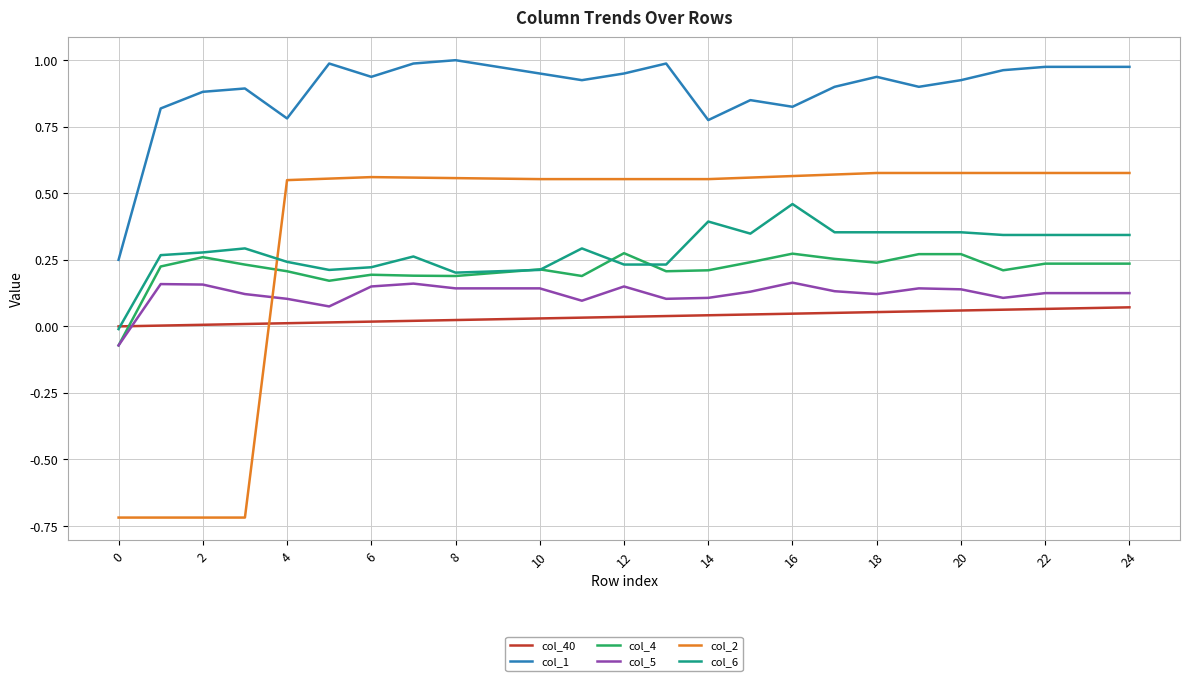

What is the minimum value shown in the chart?

-0.7